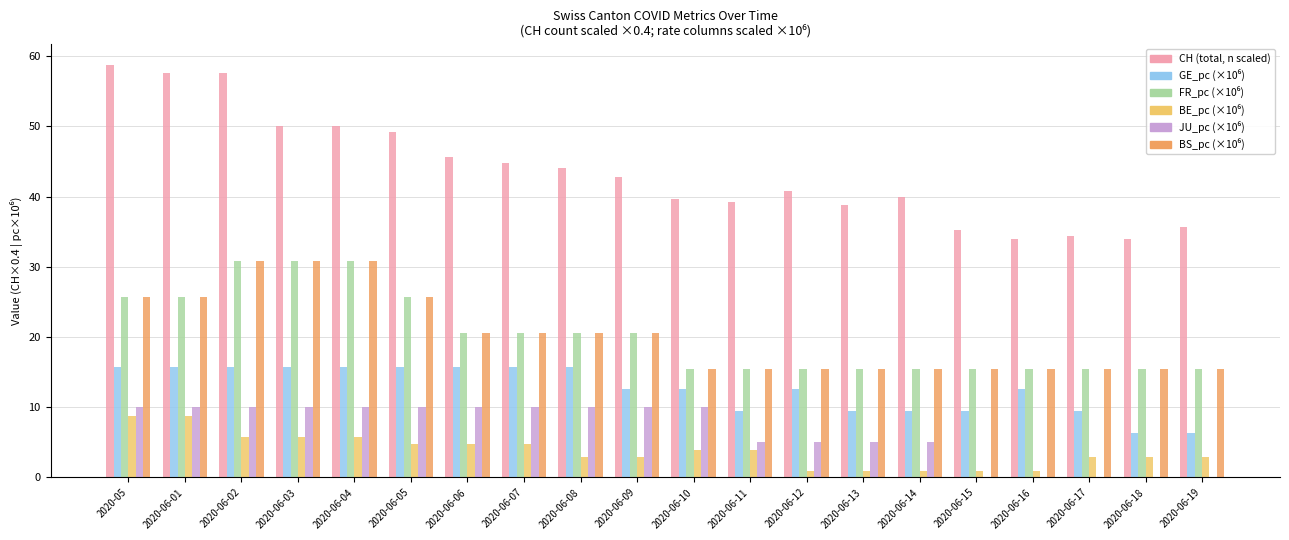

What is the spread (max minus min) of values at 2020-06-06?

40.8